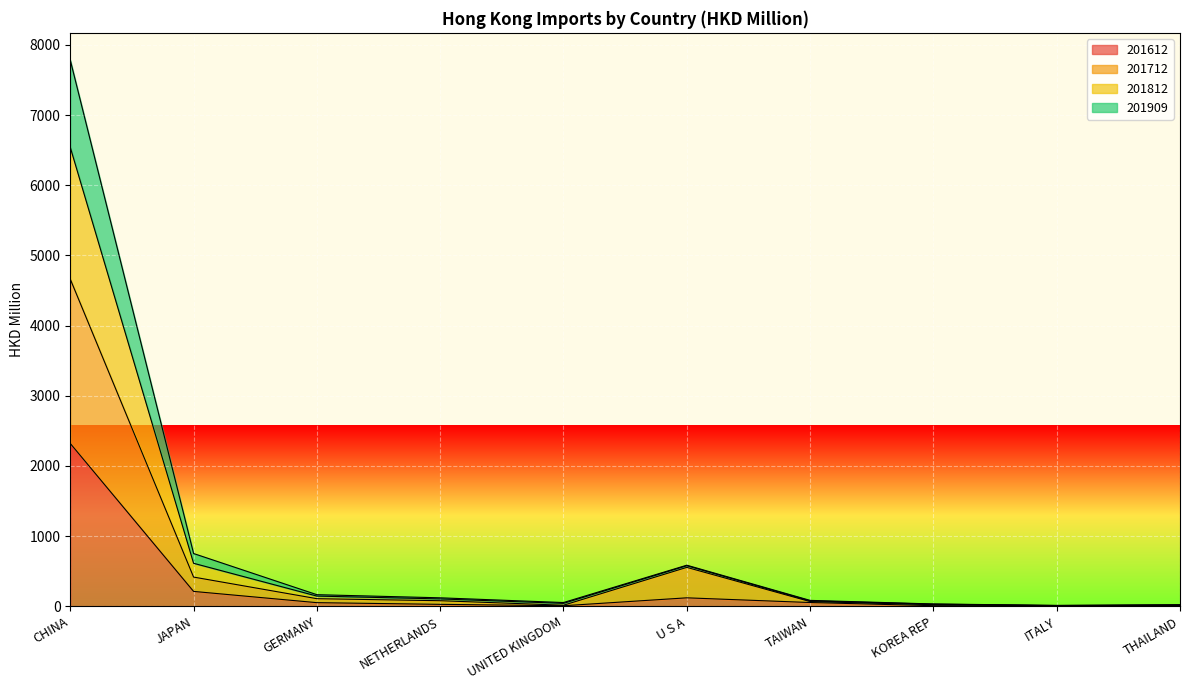

The 201812 series shows 118.8 at TAIWAN. True or false?

False